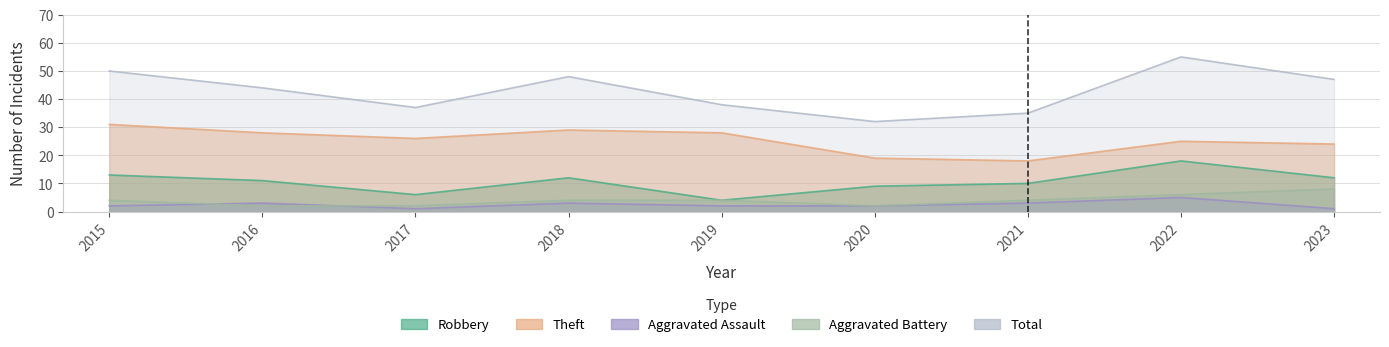

Which series has the largest total across all categories?

Total